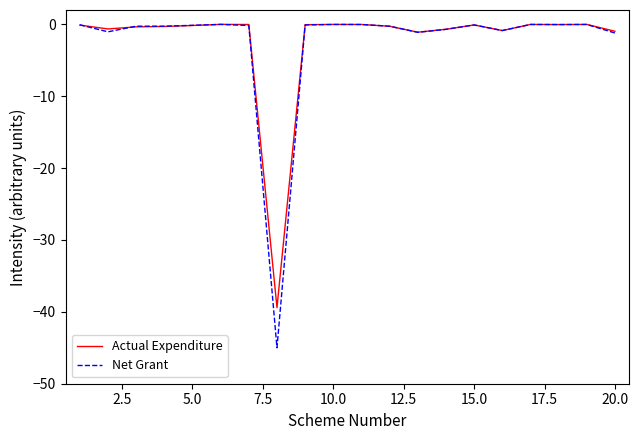

Which series has the largest range (max minus min)?

Net Grant